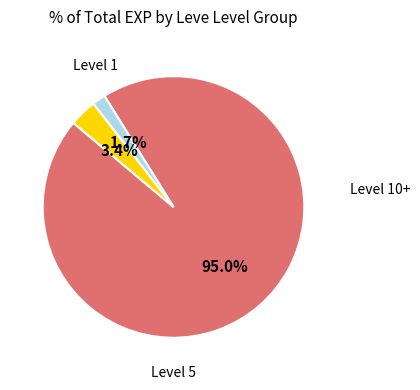

Is there a majority slice in this chart?

Yes